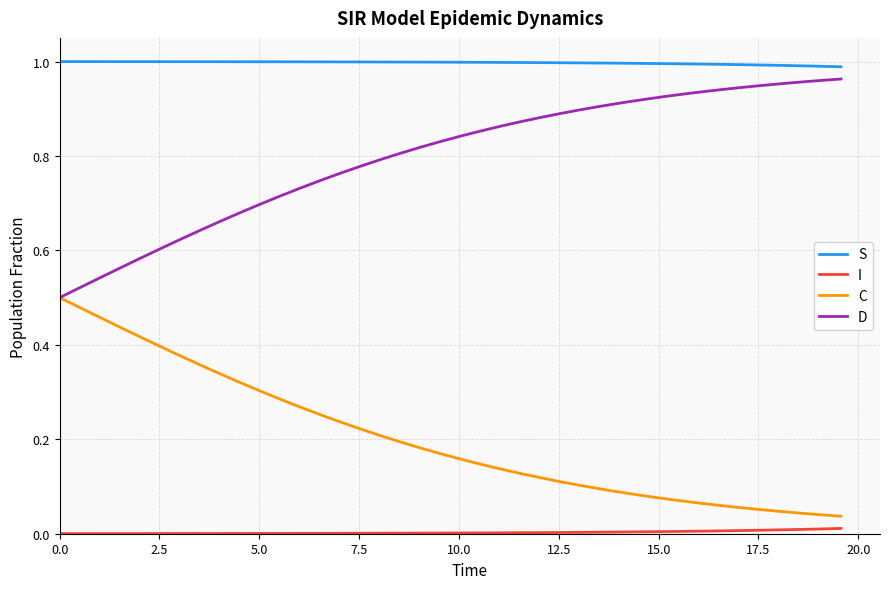

Does the chart display data point markers on the line(s)?

No